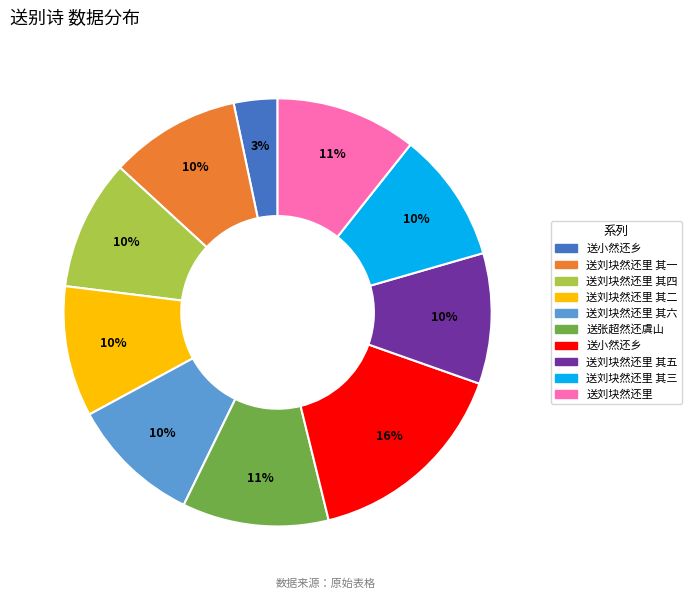

To the nearest percent, what is the average slice percentage?

10%